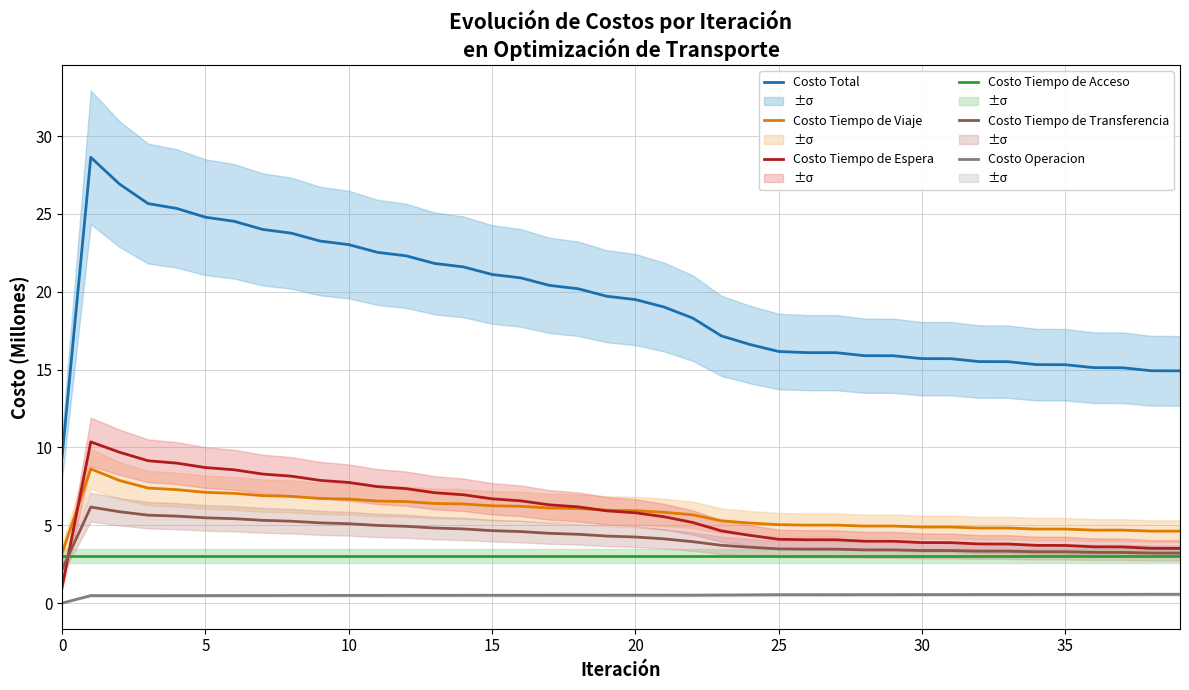

Which has a higher value, 20 or 37?

20